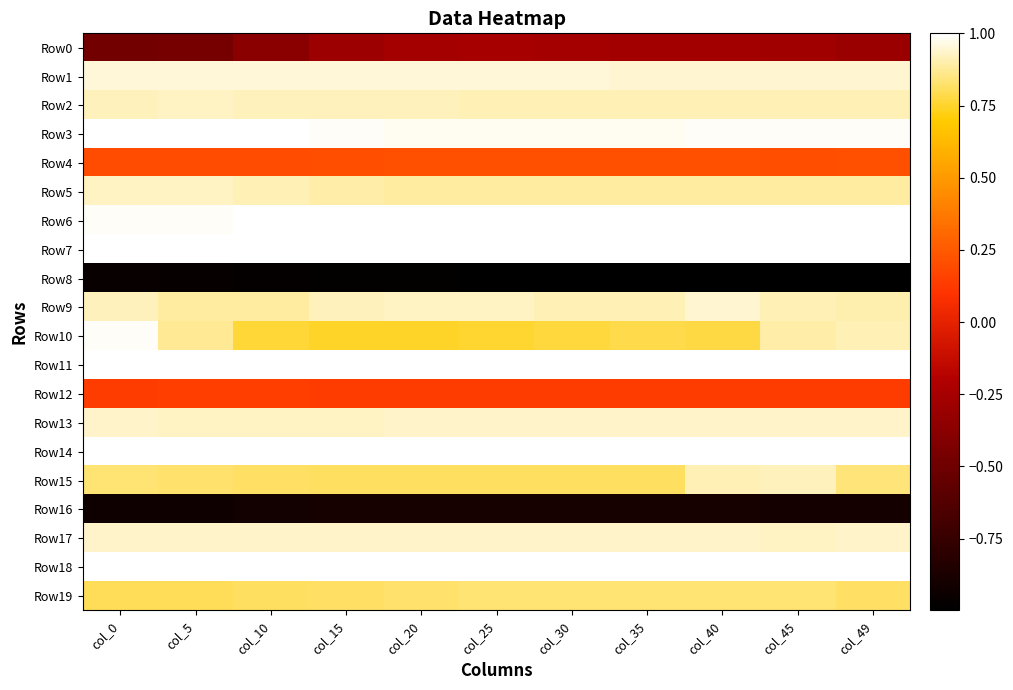

Reading left to right, transcribe all the data shown in this chart.

Row0: col_0=-0.5	col_5=-0.5	col_10=-0.4	col_15=-0.3	col_20=-0.3	col_25=-0.3	col_30=-0.3	col_35=-0.3	col_40=-0.3	col_45=-0.3	col_49=-0.3
Row1: col_0=1.0	col_5=1.0	col_10=1.0	col_15=0.9	col_20=0.9	col_25=0.9	col_30=0.9	col_35=0.9	col_40=0.9	col_45=0.9	col_49=0.9
Row2: col_0=0.9	col_5=0.9	col_10=0.9	col_15=0.9	col_20=0.9	col_25=0.9	col_30=0.9	col_35=0.9	col_40=0.9	col_45=0.9	col_49=0.9
Row3: col_0=1.0	col_5=1.0	col_10=1.0	col_15=1.0	col_20=1.0	col_25=1.0	col_30=1.0	col_35=1.0	col_40=1.0	col_45=1.0	col_49=1.0
Row4: col_0=0.2	col_5=0.2	col_10=0.2	col_15=0.2	col_20=0.2	col_25=0.2	col_30=0.2	col_35=0.2	col_40=0.2	col_45=0.2	col_49=0.2
Row5: col_0=0.9	col_5=0.9	col_10=0.9	col_15=0.9	col_20=0.9	col_25=0.9	col_30=0.9	col_35=0.9	col_40=0.9	col_45=0.9	col_49=0.9
Row6: col_0=1.0	col_5=1.0	col_10=1.0	col_15=1.0	col_20=1.0	col_25=1.0	col_30=1.0	col_35=1.0	col_40=1.0	col_45=1.0	col_49=1.0
Row7: col_0=1.0	col_5=1.0	col_10=1.0	col_15=1.0	col_20=1.0	col_25=1.0	col_30=1.0	col_35=1.0	col_40=1.0	col_45=1.0	col_49=1.0
Row8: col_0=-1.0	col_5=-1.0	col_10=-1.0	col_15=-1.0	col_20=-1.0	col_25=-1.0	col_30=-1.0	col_35=-1.0	col_40=-1.0	col_45=-1.0	col_49=-1.0
Row9: col_0=0.9	col_5=0.9	col_10=0.9	col_15=0.9	col_20=0.9	col_25=0.9	col_30=0.9	col_35=0.9	col_40=0.9	col_45=0.9	col_49=0.9
Row10: col_0=1.0	col_5=0.9	col_10=0.8	col_15=0.7	col_20=0.7	col_25=0.8	col_30=0.8	col_35=0.8	col_40=0.8	col_45=0.9	col_49=0.9
Row11: col_0=1.0	col_5=1.0	col_10=1.0	col_15=1.0	col_20=1.0	col_25=1.0	col_30=1.0	col_35=1.0	col_40=1.0	col_45=1.0	col_49=1.0
Row12: col_0=0.1	col_5=0.1	col_10=0.1	col_15=0.1	col_20=0.1	col_25=0.1	col_30=0.1	col_35=0.1	col_40=0.1	col_45=0.1	col_49=0.1
Row13: col_0=0.9	col_5=0.9	col_10=0.9	col_15=0.9	col_20=0.9	col_25=0.9	col_30=0.9	col_35=0.9	col_40=0.9	col_45=0.9	col_49=0.9
Row14: col_0=1.0	col_5=1.0	col_10=1.0	col_15=1.0	col_20=1.0	col_25=1.0	col_30=1.0	col_35=1.0	col_40=1.0	col_45=1.0	col_49=1.0
Row15: col_0=0.8	col_5=0.8	col_10=0.8	col_15=0.8	col_20=0.8	col_25=0.8	col_30=0.8	col_35=0.8	col_40=0.9	col_45=0.9	col_49=0.8
Row16: col_0=-0.9	col_5=-0.9	col_10=-0.9	col_15=-0.9	col_20=-0.9	col_25=-0.9	col_30=-0.9	col_35=-0.9	col_40=-0.9	col_45=-0.9	col_49=-0.9
Row17: col_0=0.9	col_5=0.9	col_10=0.9	col_15=0.9	col_20=0.9	col_25=0.9	col_30=0.9	col_35=0.9	col_40=0.9	col_45=0.9	col_49=0.9
Row18: col_0=1.0	col_5=1.0	col_10=1.0	col_15=1.0	col_20=1.0	col_25=1.0	col_30=1.0	col_35=1.0	col_40=1.0	col_45=1.0	col_49=1.0
Row19: col_0=0.8	col_5=0.8	col_10=0.8	col_15=0.8	col_20=0.8	col_25=0.8	col_30=0.8	col_35=0.8	col_40=0.8	col_45=0.8	col_49=0.8